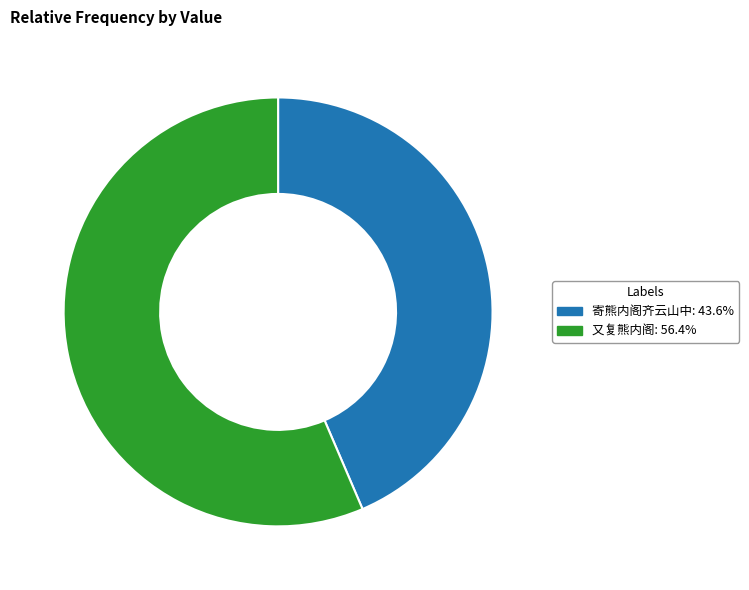

The 寄熊内阁齐云山中 slice represents 38% of the pie. True or false?

False